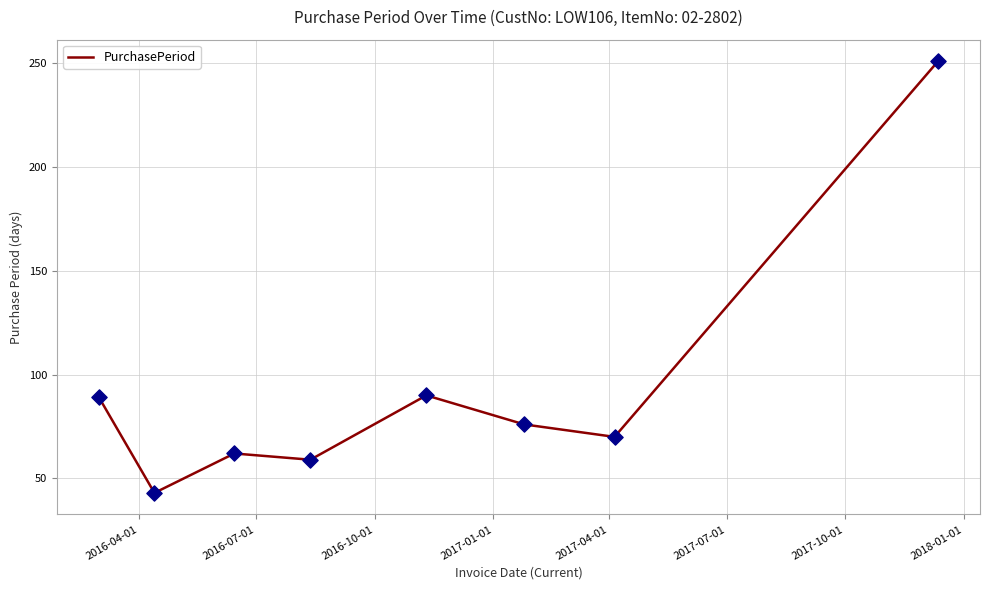

What is the difference between the second highest and minimum values?

47